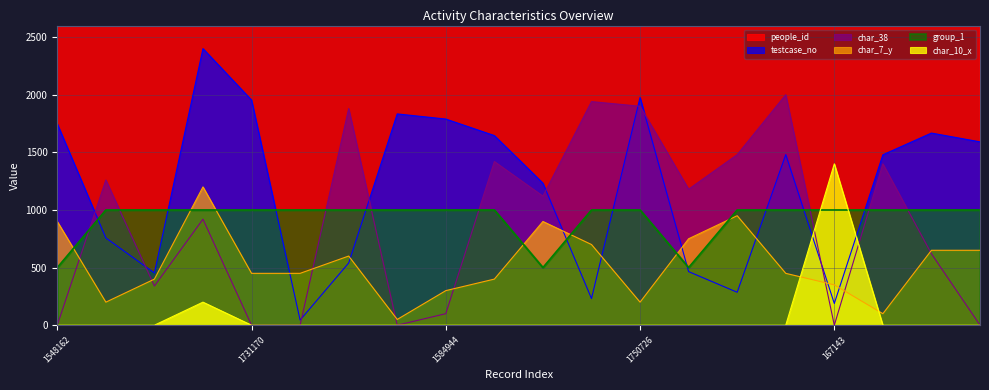

At which category is the sum across all series the highest?

1731170